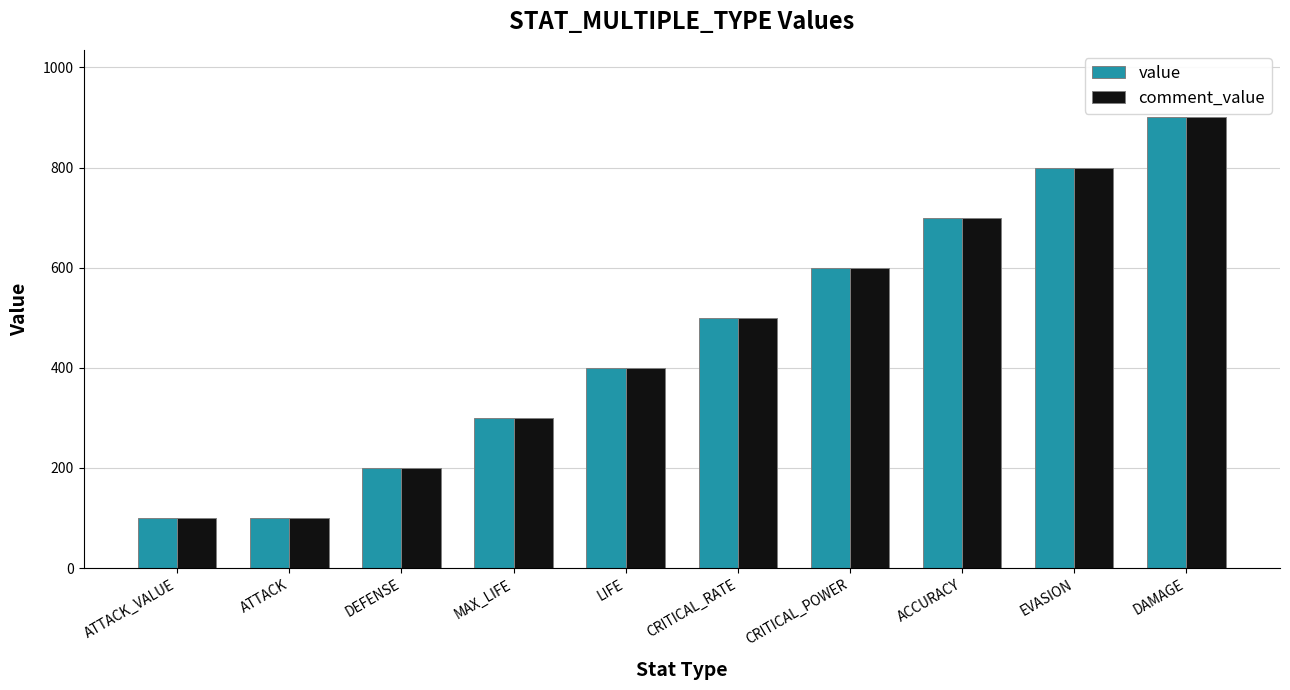

What is the label of the 7th bar from the left?

CRITICAL_POWER